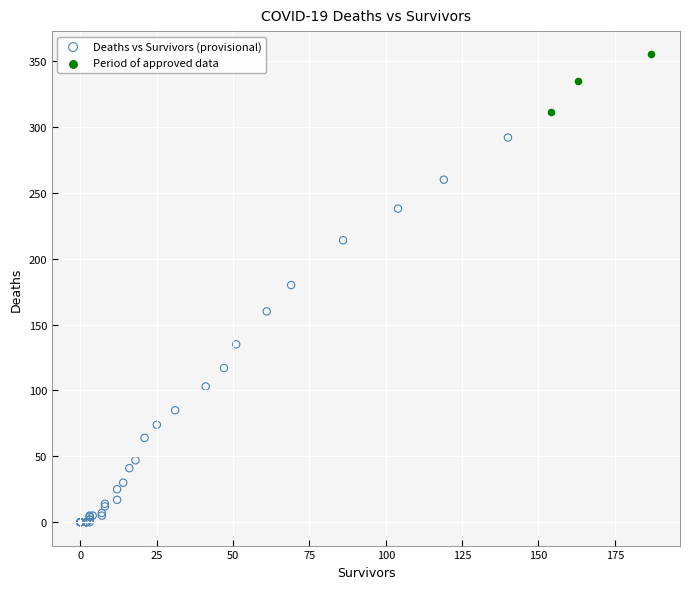

Which series reaches the maximum Y coordinate?

Period of approved data